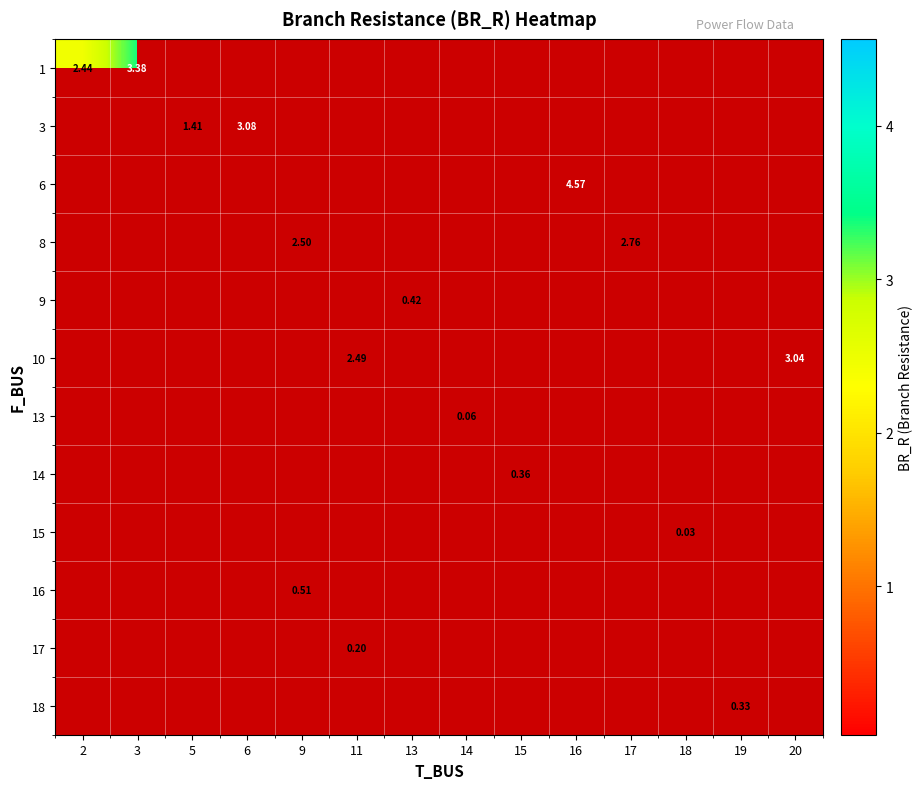

Is it true that 6 equals 4.6 at 16?

True